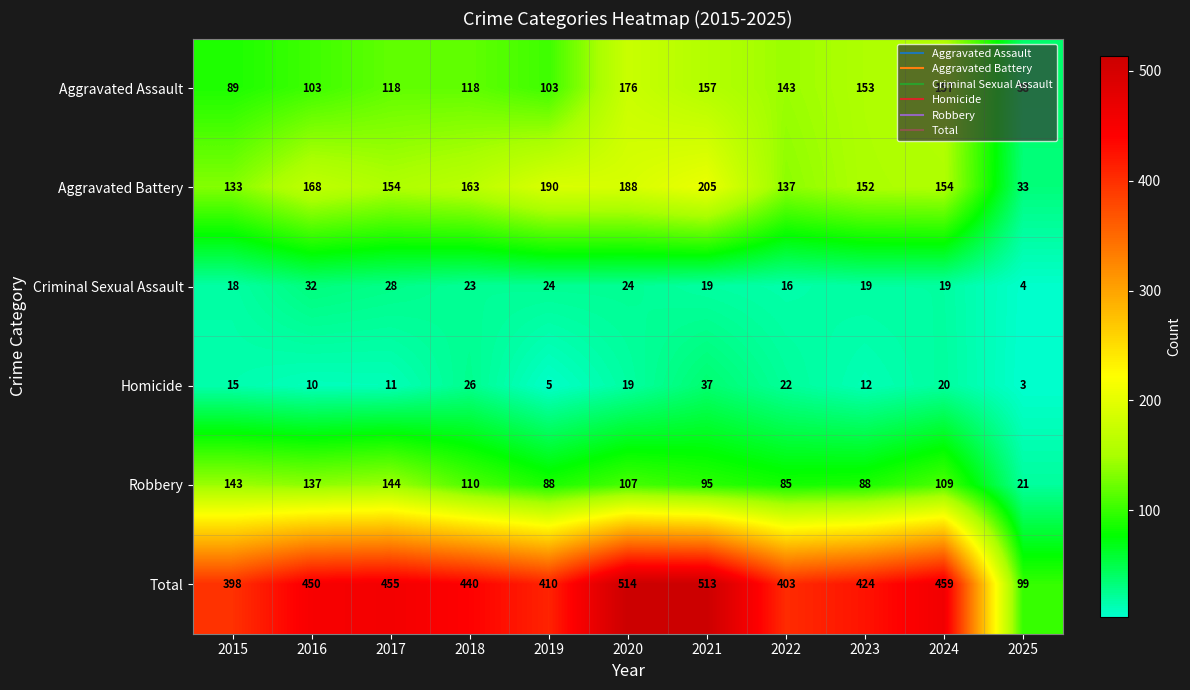

What is the approximate value of Total at 2022?

403